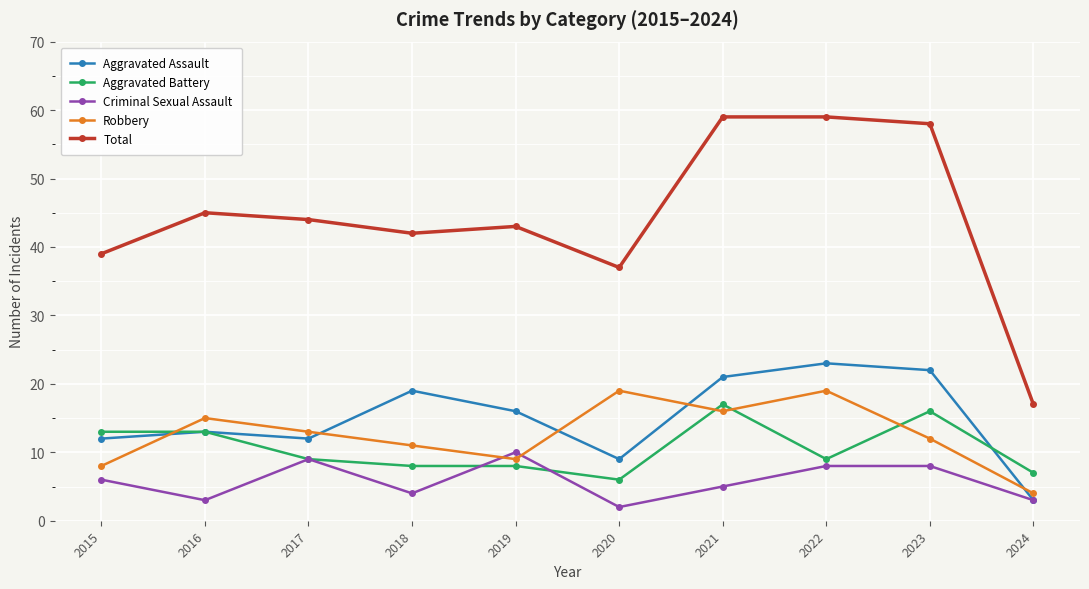

Count the Criminal Sexual Assault values in the range 3 to 8.

7